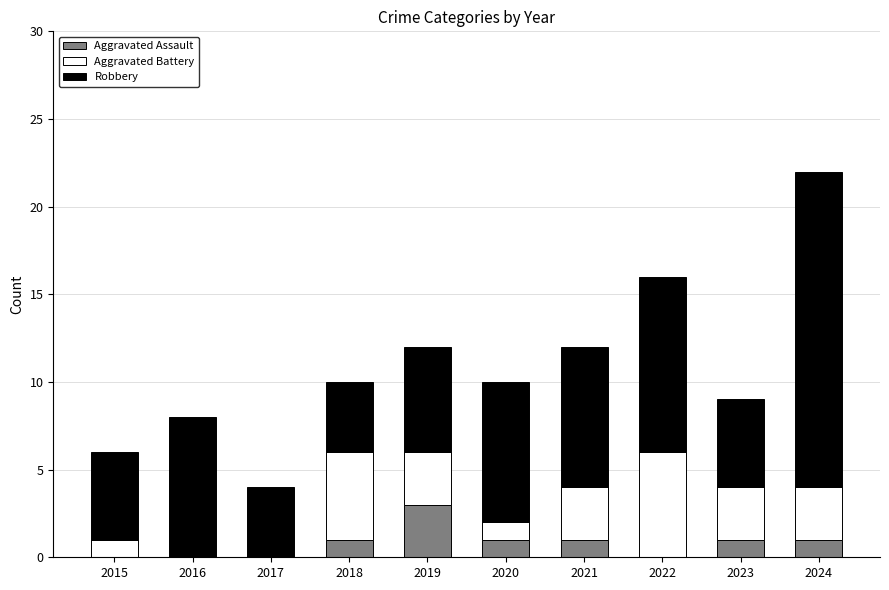

How many series are shown in this chart?

3